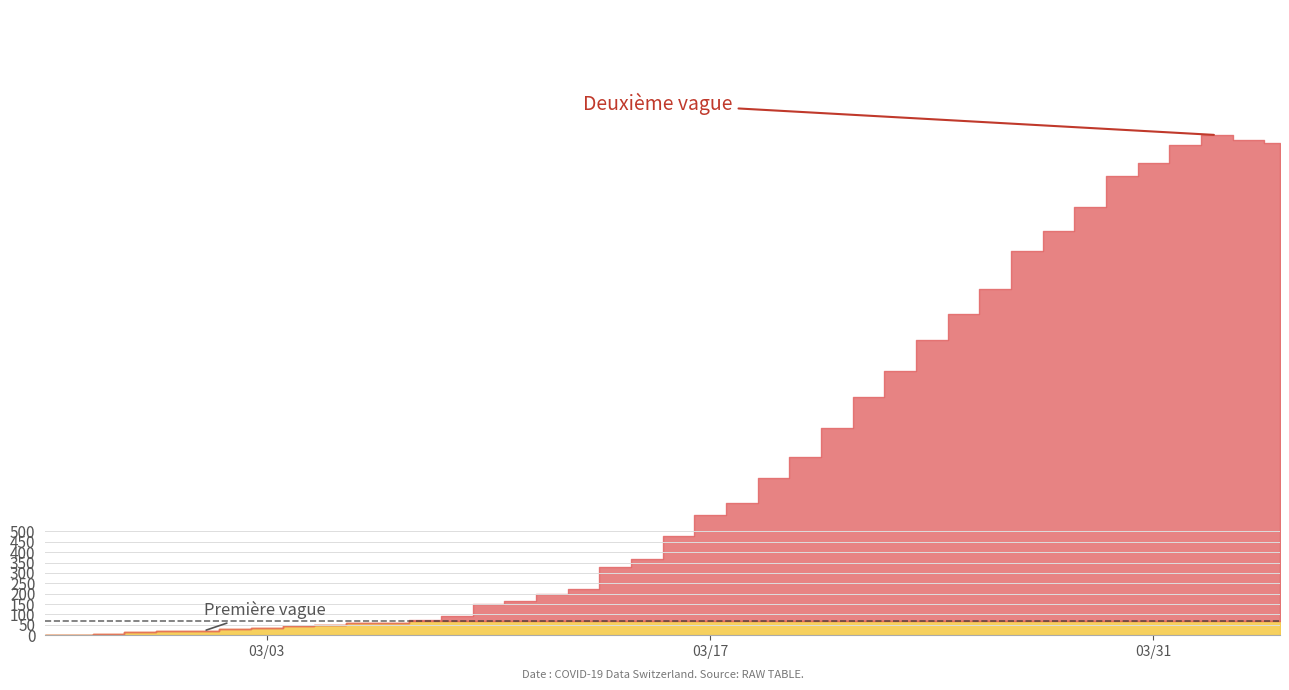

At which label is CH closest to 1204?

26